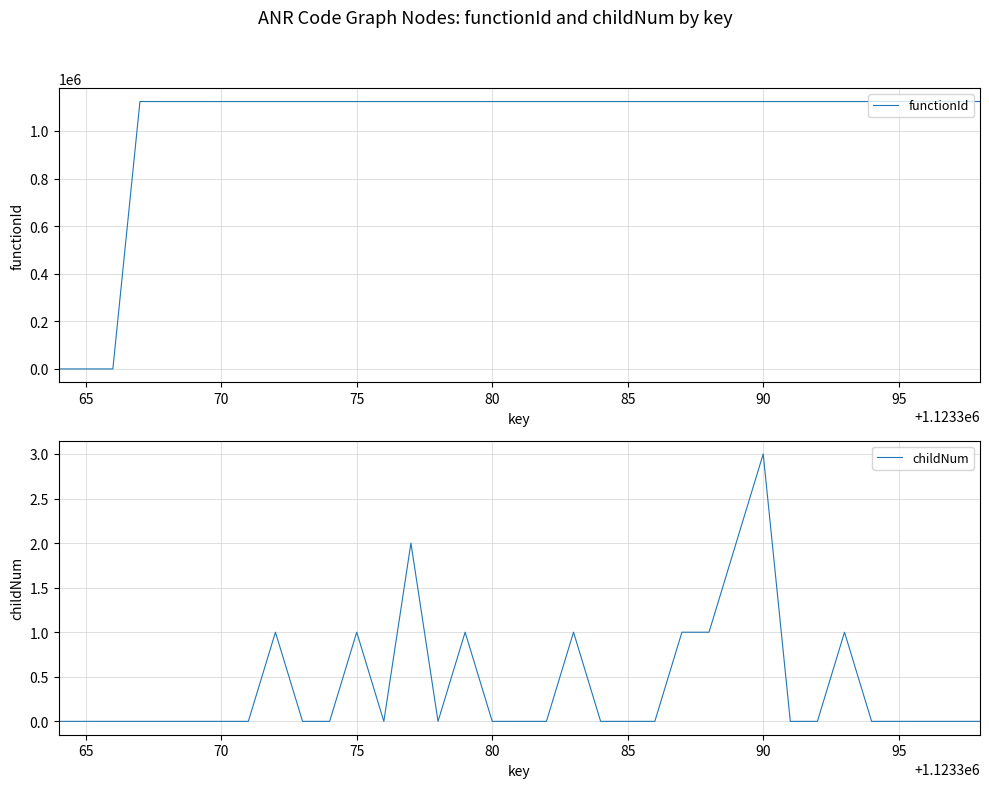

Is this an area chart (filled region under the line)?

No